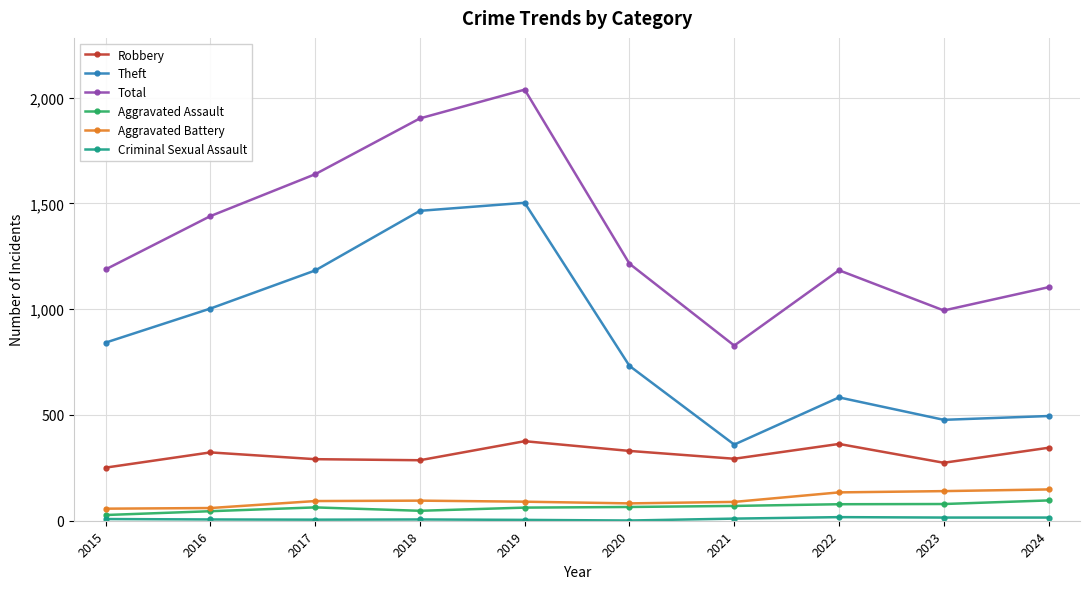

What is the difference between the Total values at 2015 and 2017?

450